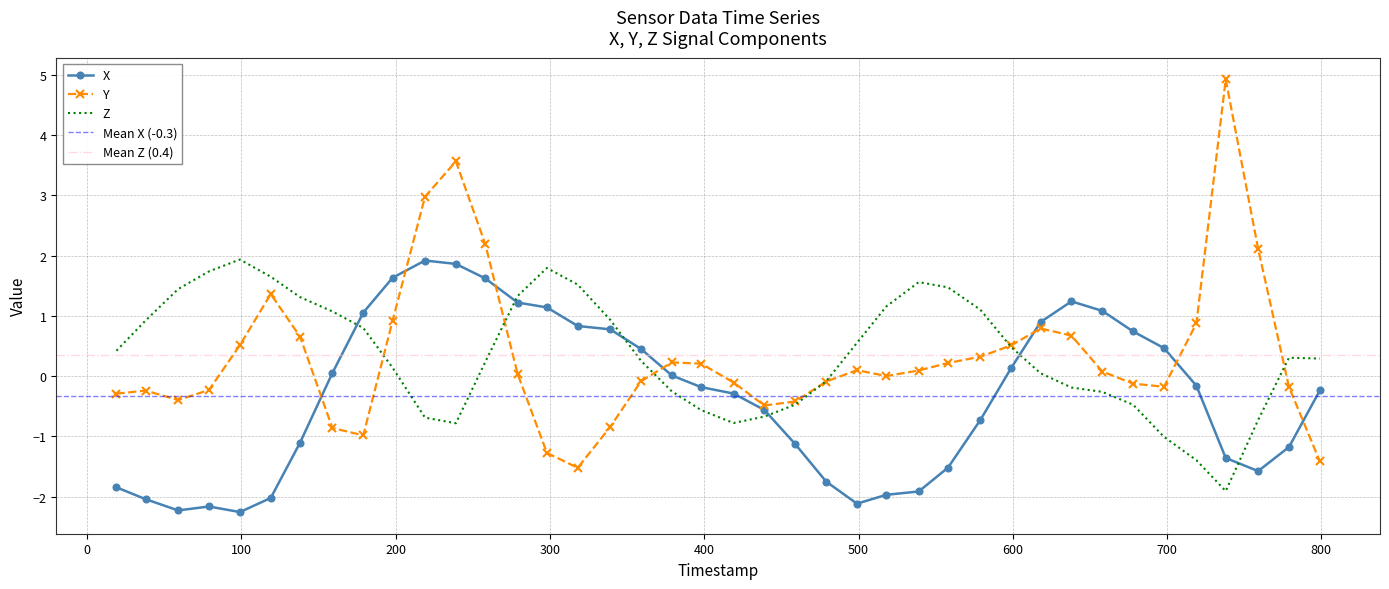

Is it true that Y equals 0.3 at 19?

False